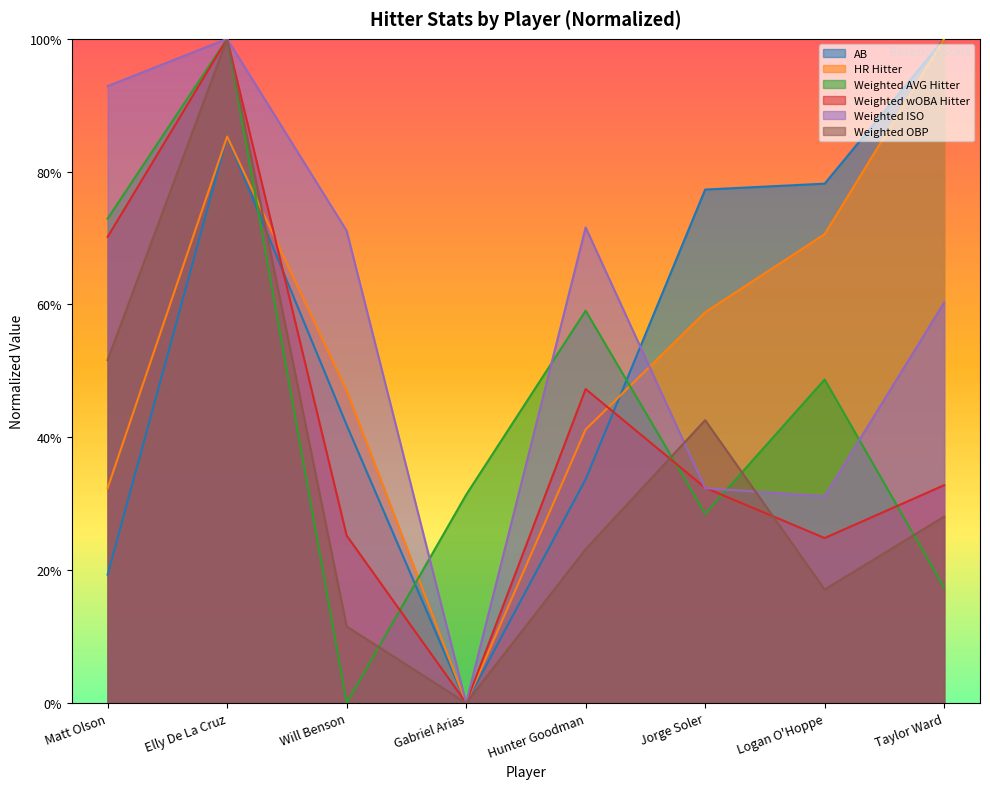

How many interior local valleys does the Weighted OBP series have?

2